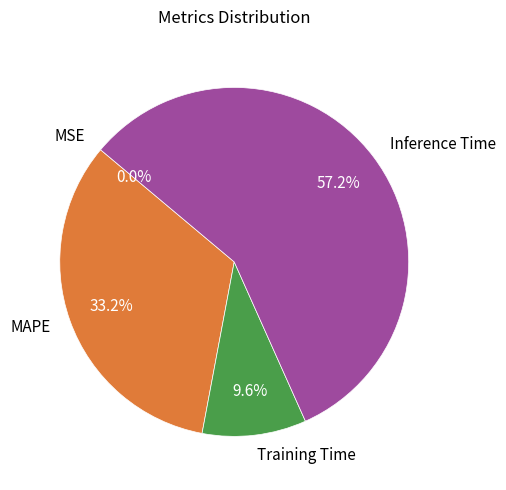

Between Training Time and MAPE, which is larger?

MAPE